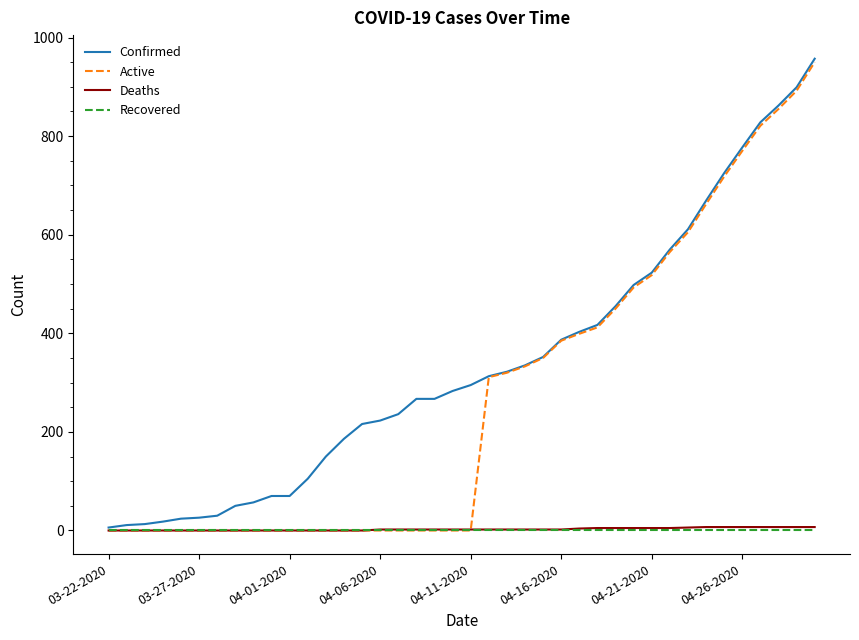

Which series has the largest total across all categories?

Confirmed